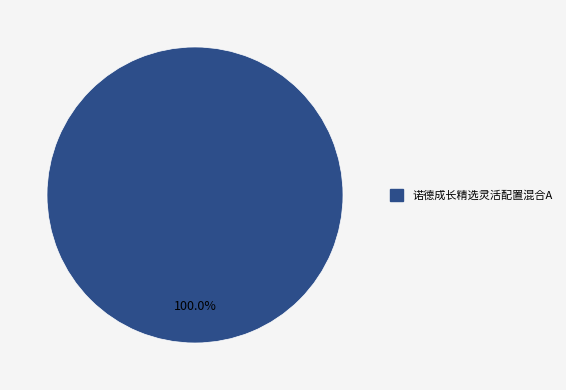

Is there any slice that represents more than half of the pie?

Yes